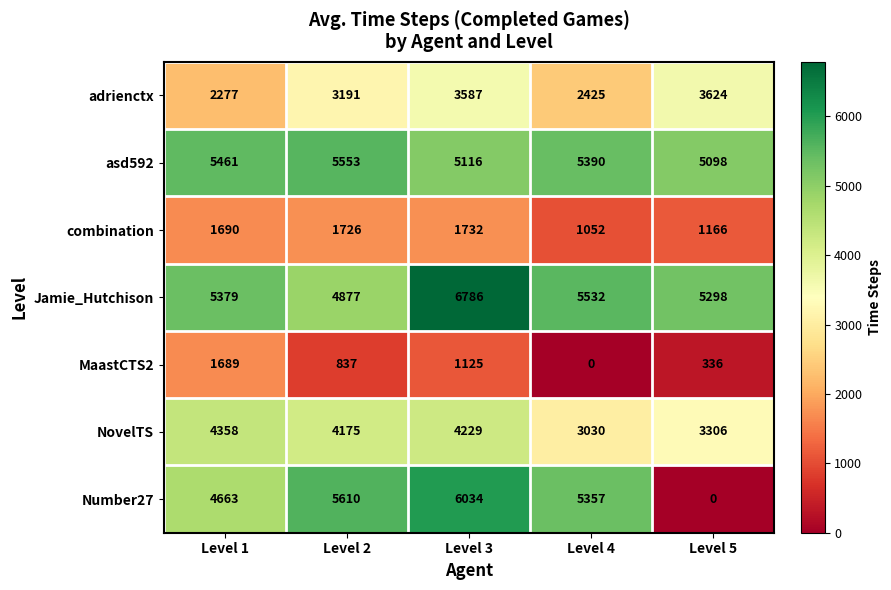

At Level 1, list the series in order from smallest to largest.

MaastCTS2, combination, adrienctx, NovelTS, Number27, Jamie_Hutchison, asd592